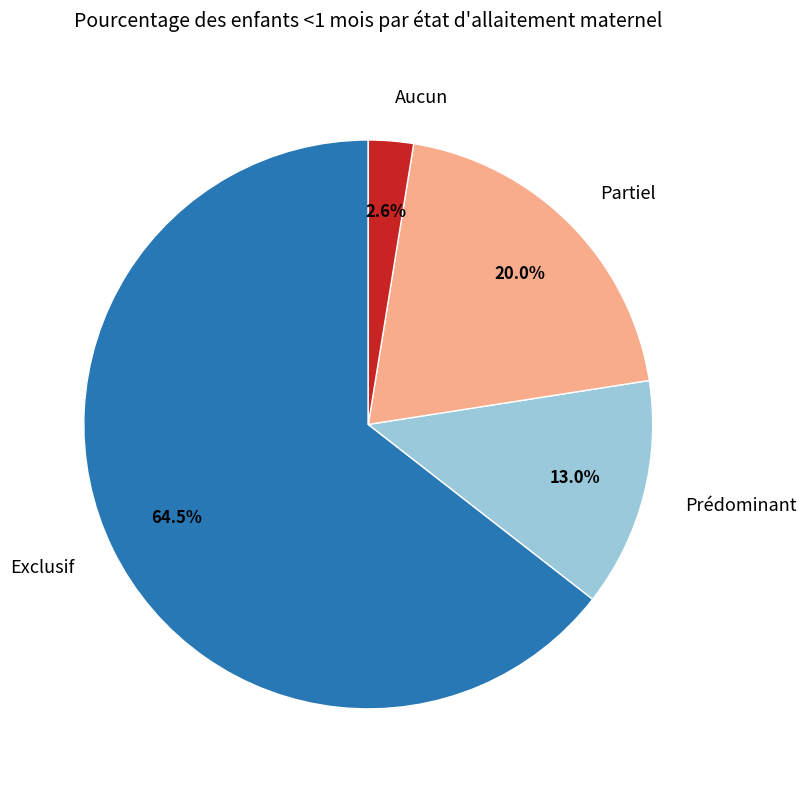

To the nearest percent, what is the difference between the Exclusif and Aucun slice percentages?

62%